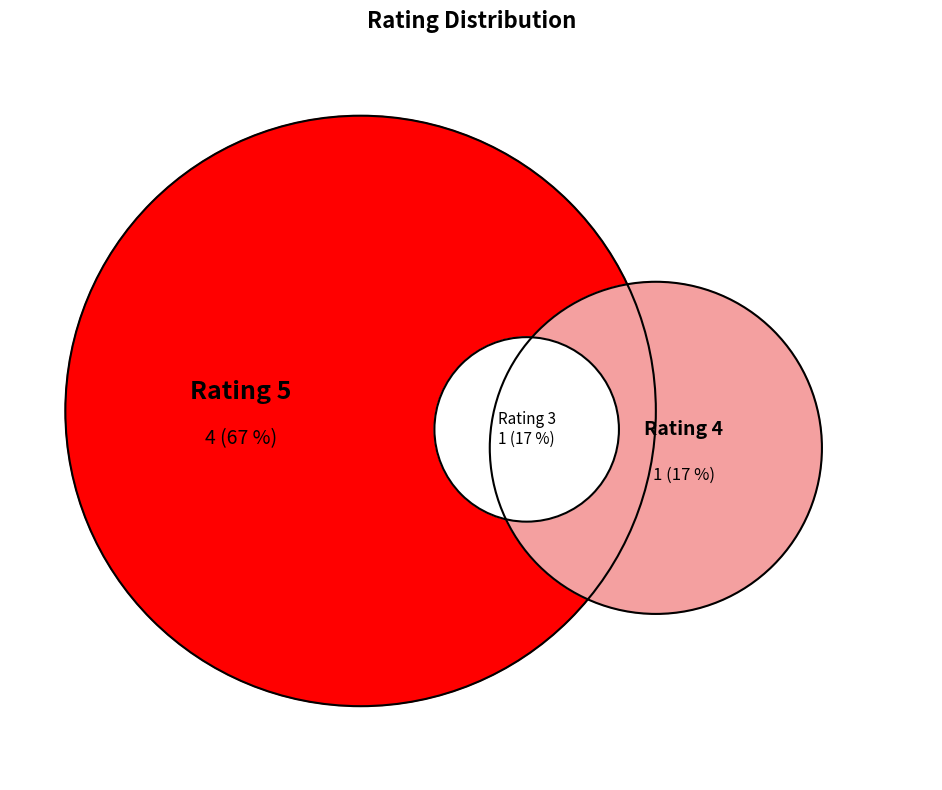

Between 4 and 3, which is larger?

3